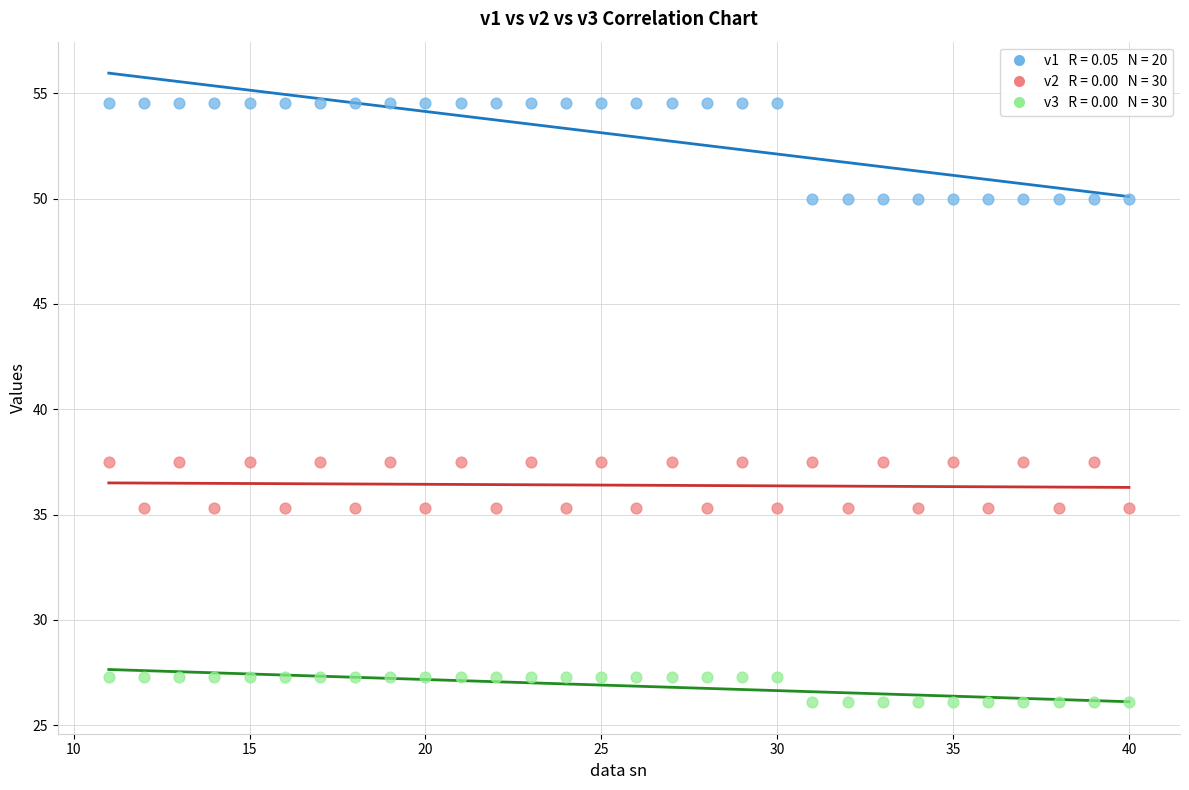

Across all data points, what is the range of Y values (max minus min)?

28.5